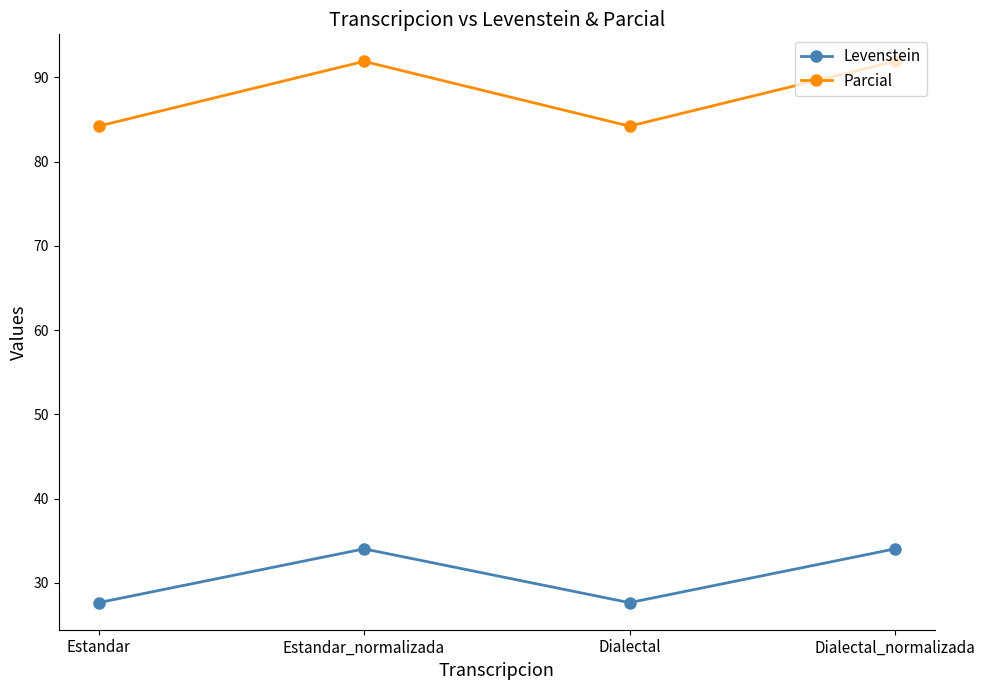

What is the label of the 3rd point from the right?

Estandar_normalizada